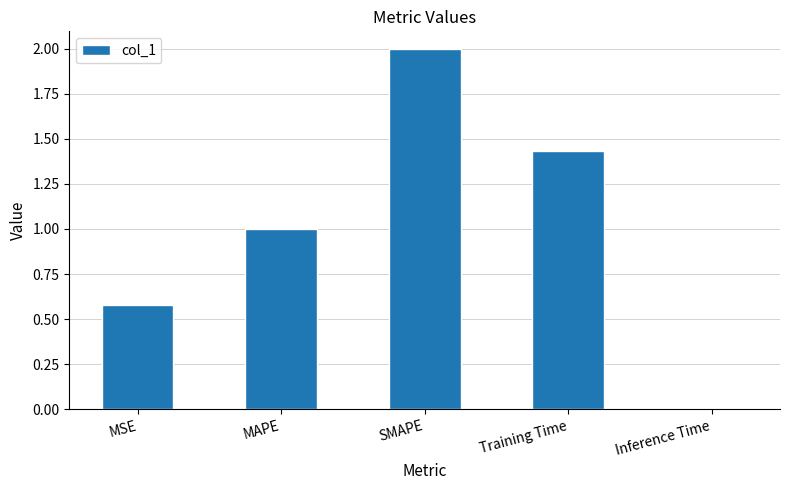

Between Inference Time and MAPE, which is larger?

MAPE